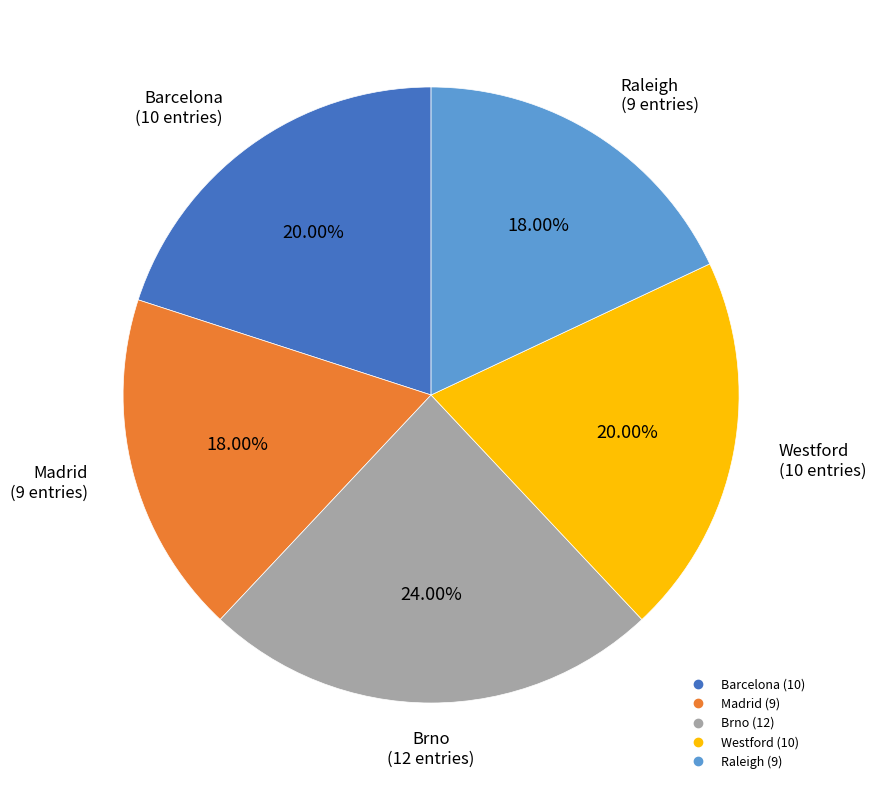

Is the sum of Barcelona and Madrid greater than half?

No